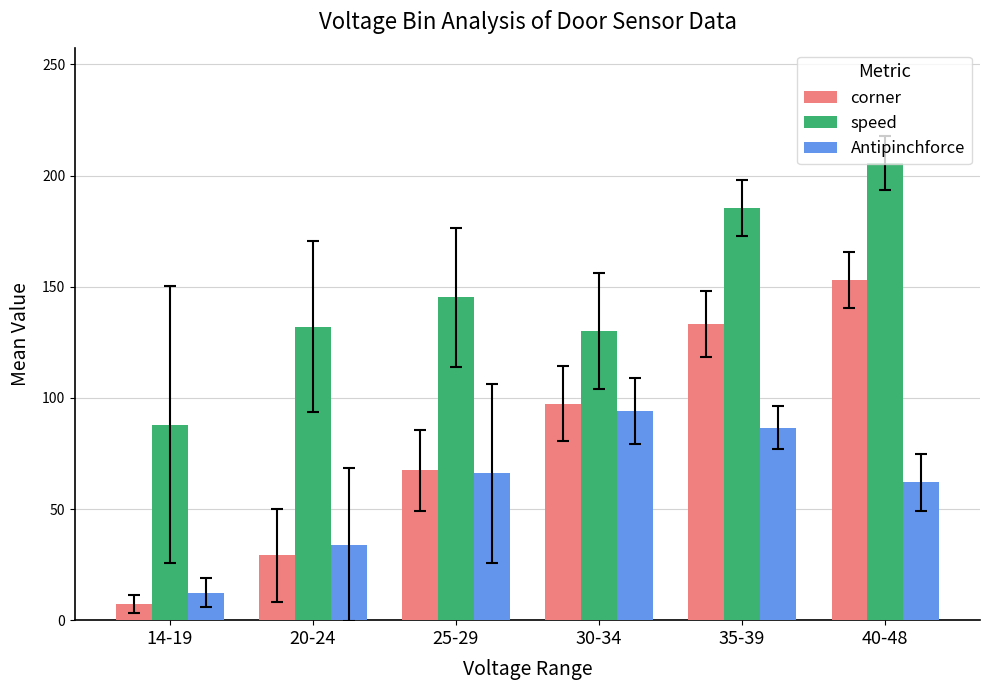

Which series has the largest total across all categories?

speed